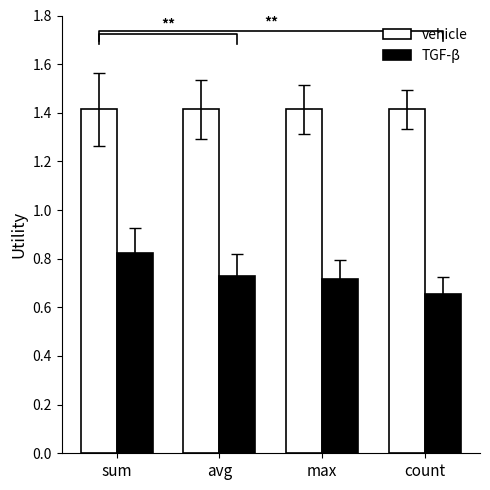

How many bars are there in each group?

2